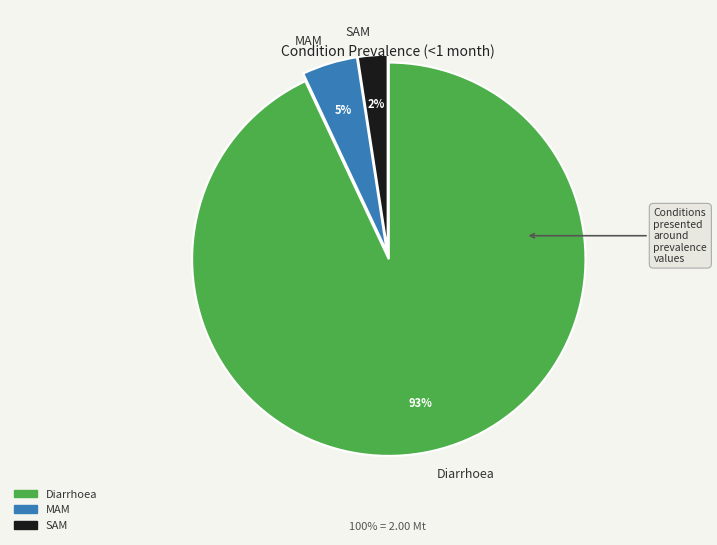

Does any single category account for the majority?

Yes